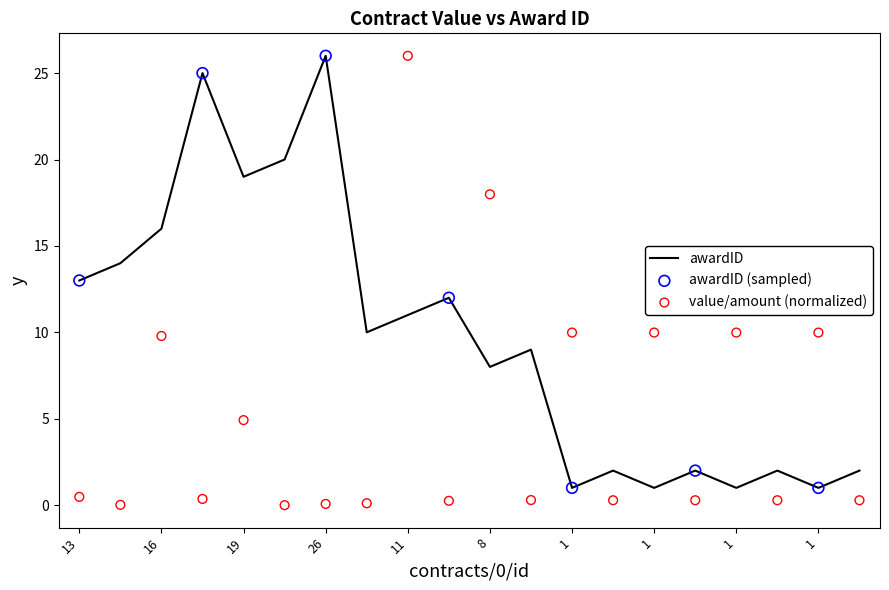

Which series reaches the minimum Y coordinate?

value_amount